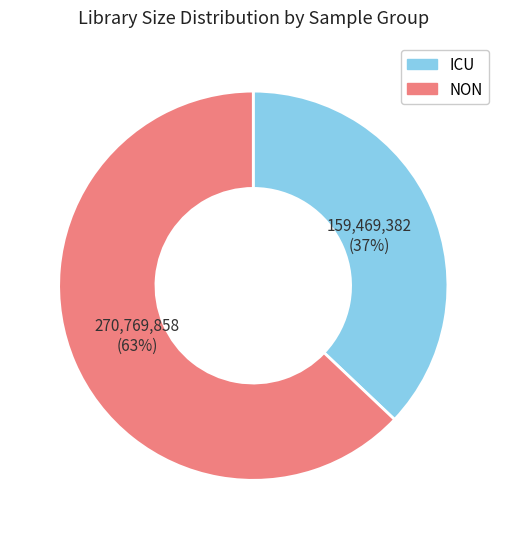

Which slice is the smallest?

ICU